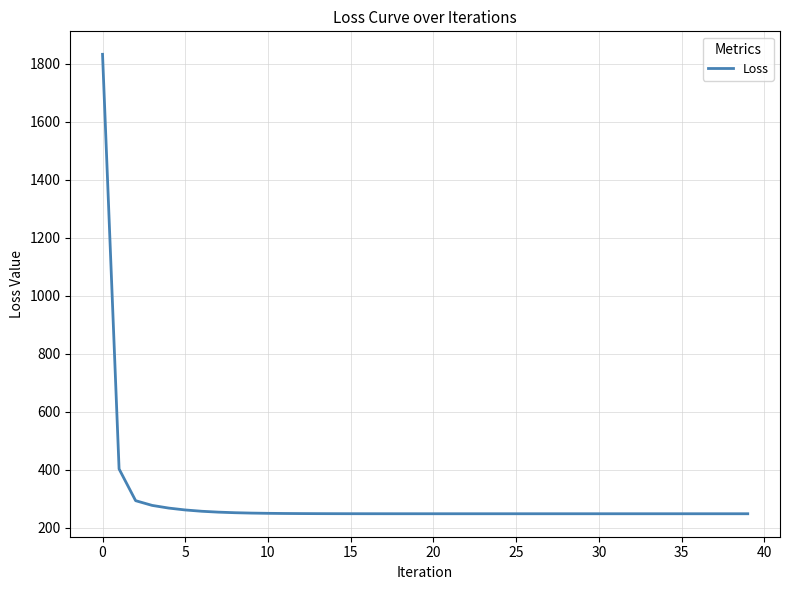

What is the difference between the maximum and minimum values?

1584.5